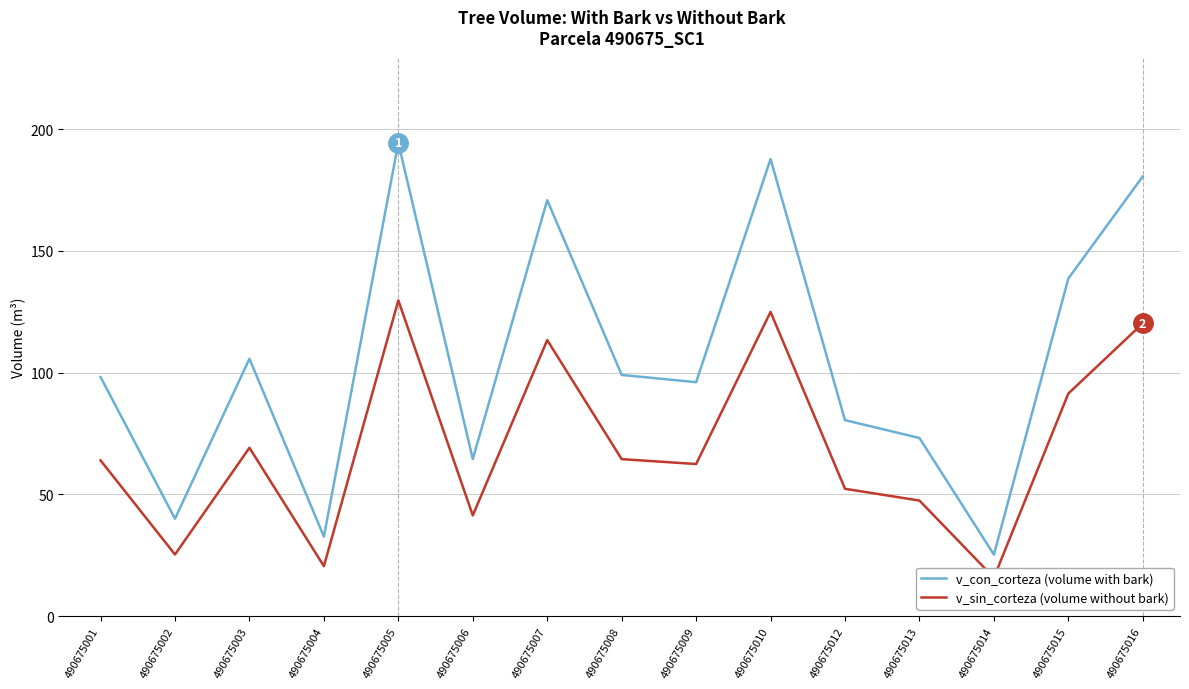

Rank the categories by v_con_corteza (volume with bark) value from lowest to highest.

490675014, 490675004, 490675002, 490675006, 490675013, 490675012, 490675009, 490675001, 490675008, 490675003, 490675015, 490675007, 490675016, 490675010, 490675005